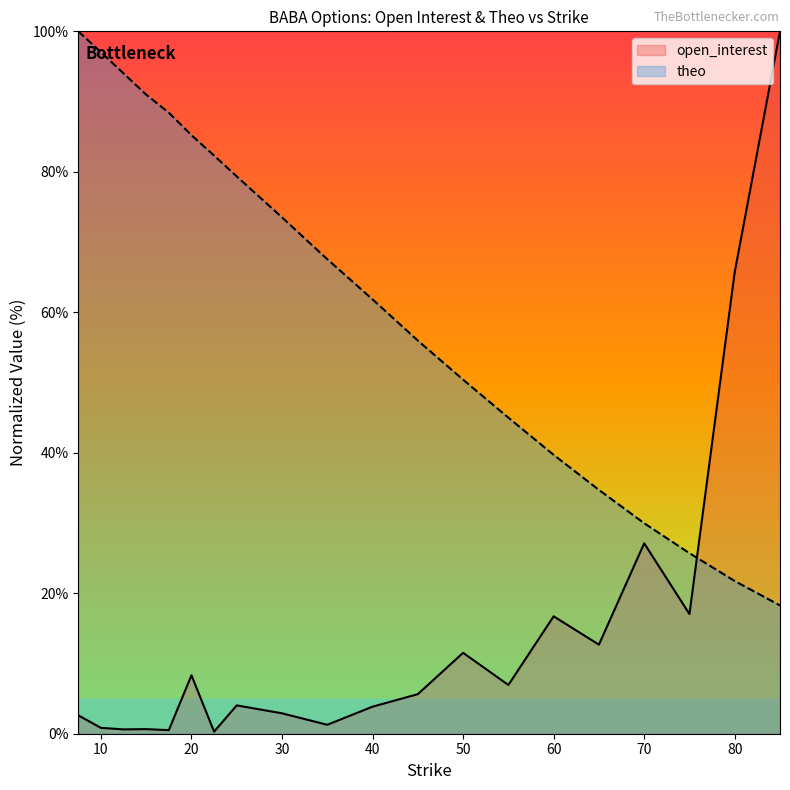

Which series has the widest spread of values?

open_interest